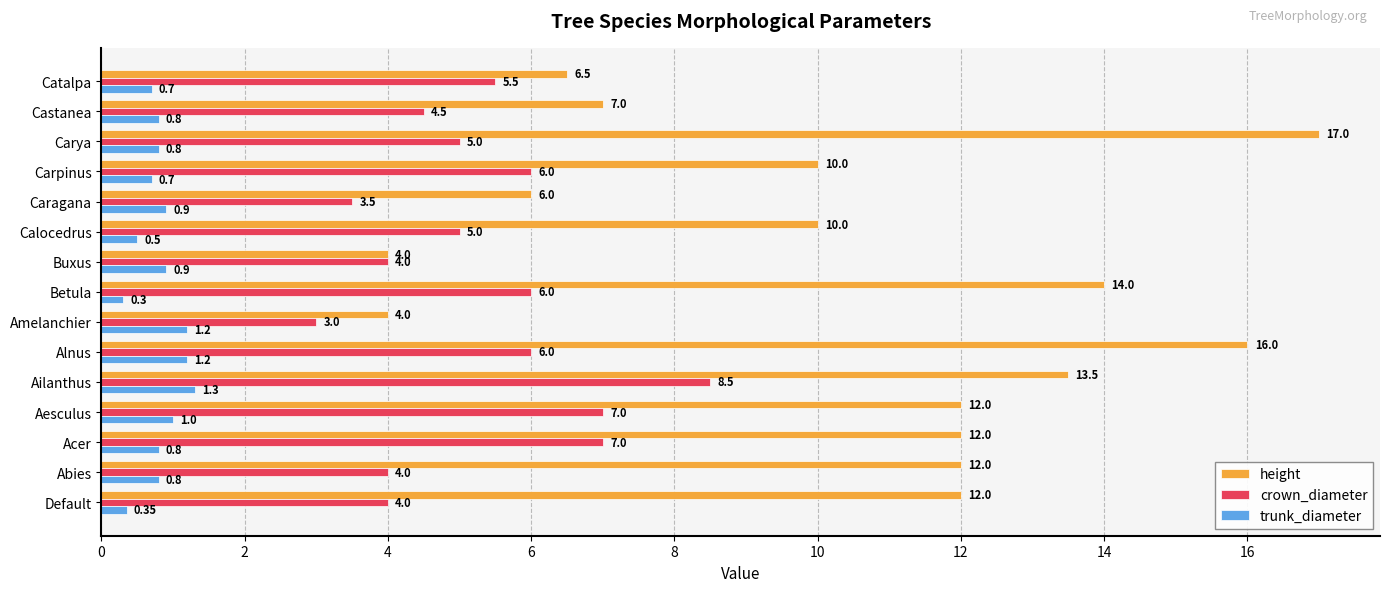

Which series has the largest total across all categories?

height